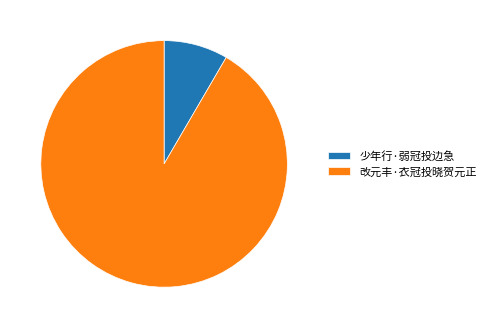

Which has a higher value, 改元丰·衣冠投晓贺元正 or 少年行·弱冠投边急?

改元丰·衣冠投晓贺元正